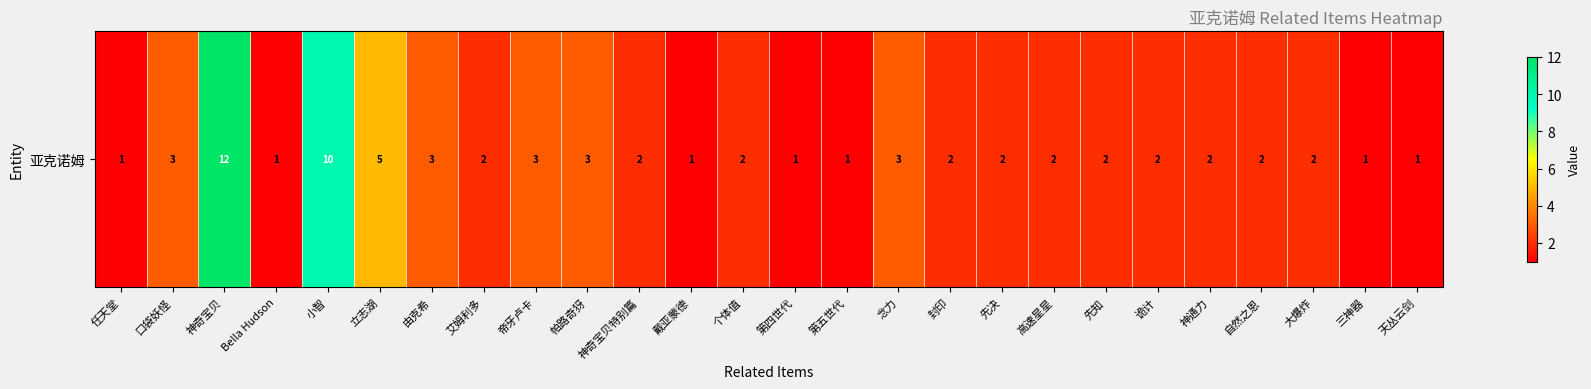

Approximately how many times larger is the value at 小智 compared to 神通力?

5.0